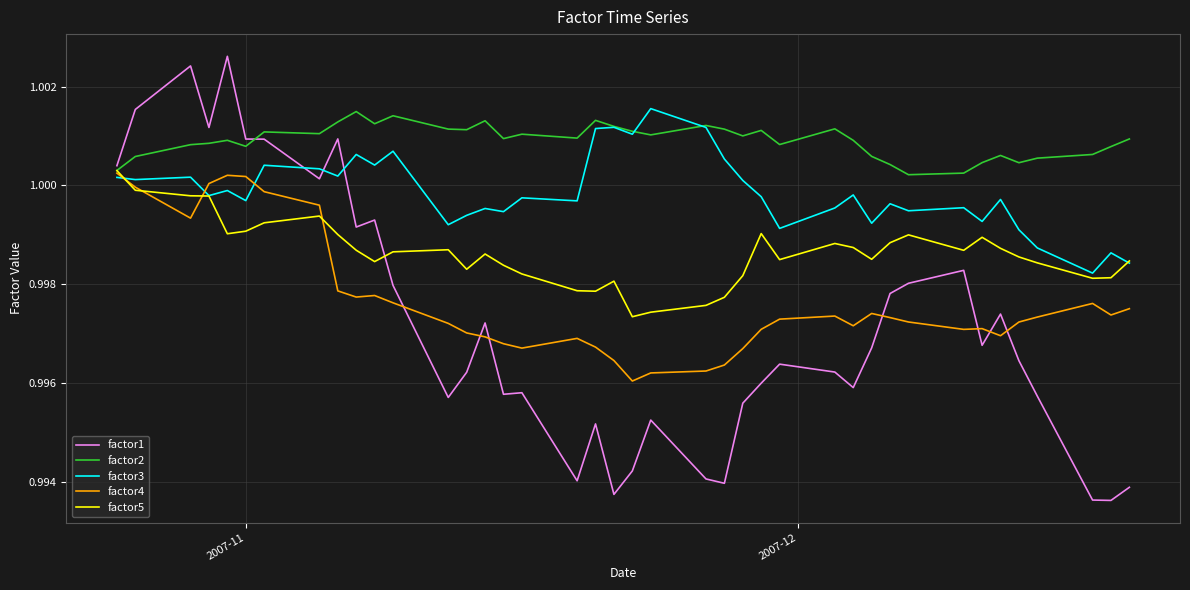

Which series has the largest total across all categories?

factor2